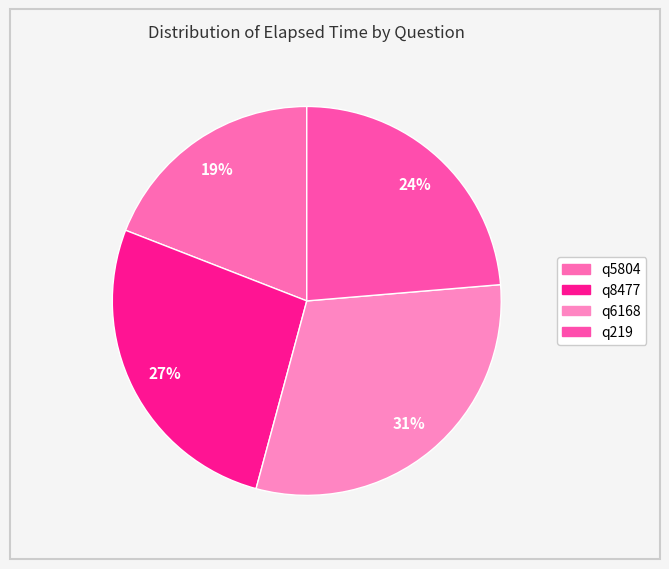

True or false: q8477 accounts for 27% of the total.

True